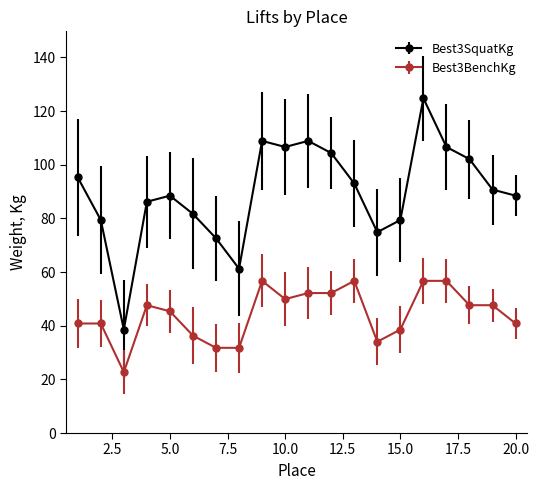

What is the difference between the second highest and second lowest values in the Best3SquatKg series?

47.6